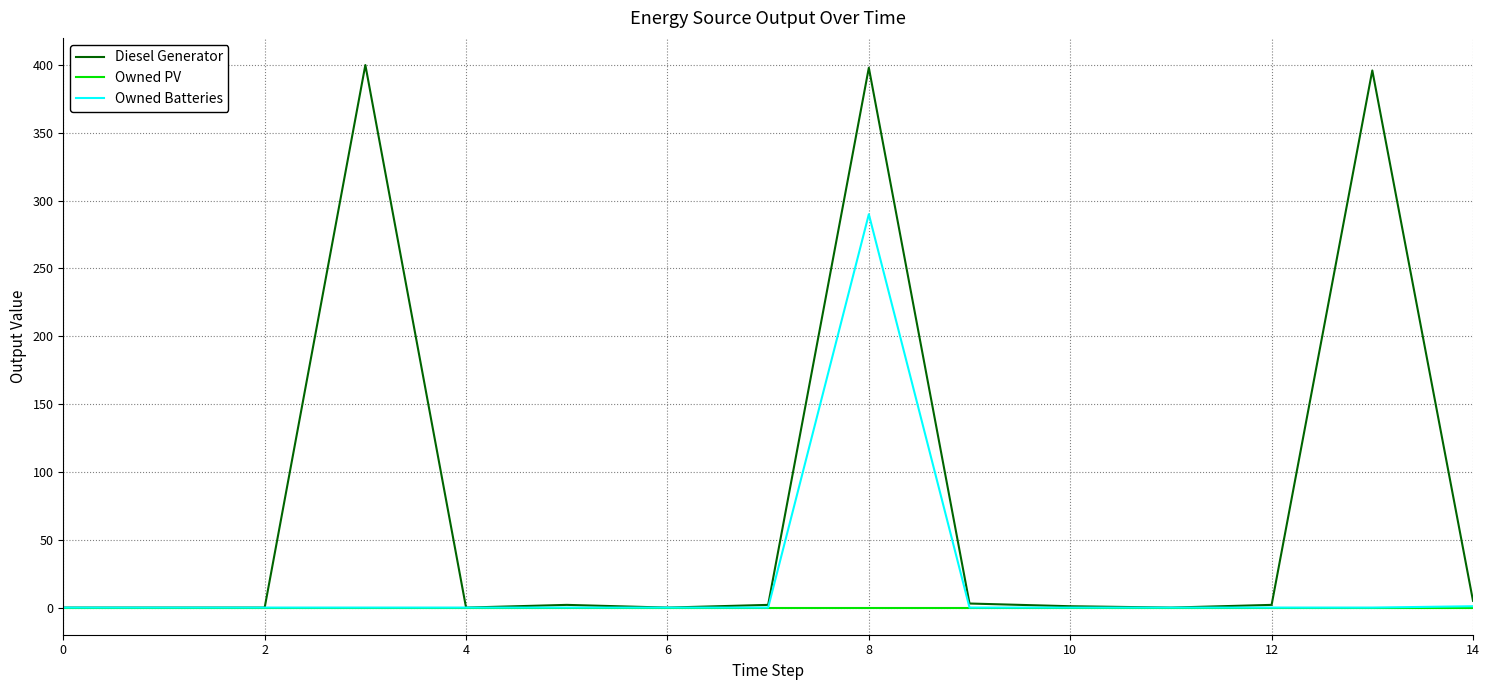

Which series has the widest spread of values?

Diesel Generator